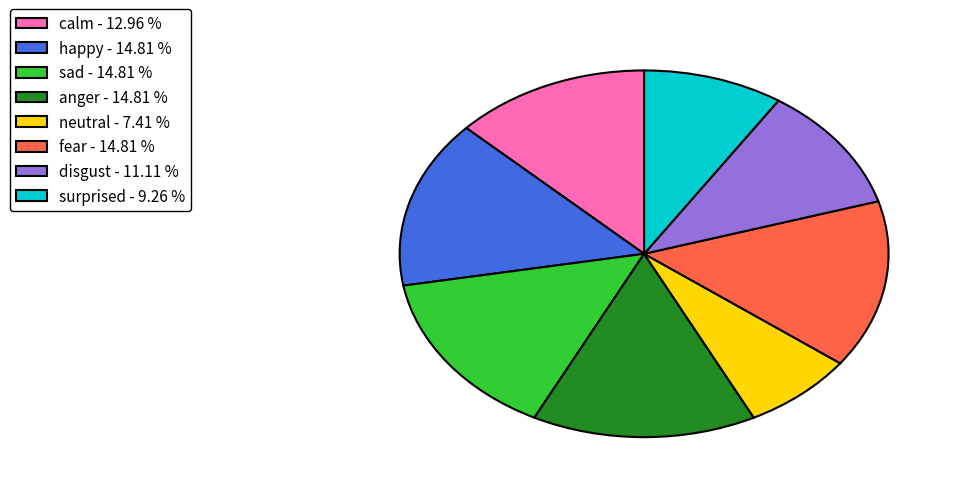

What is the ratio of the value at surprised - 9.26 % to the value at sad - 14.81 %?

0.6